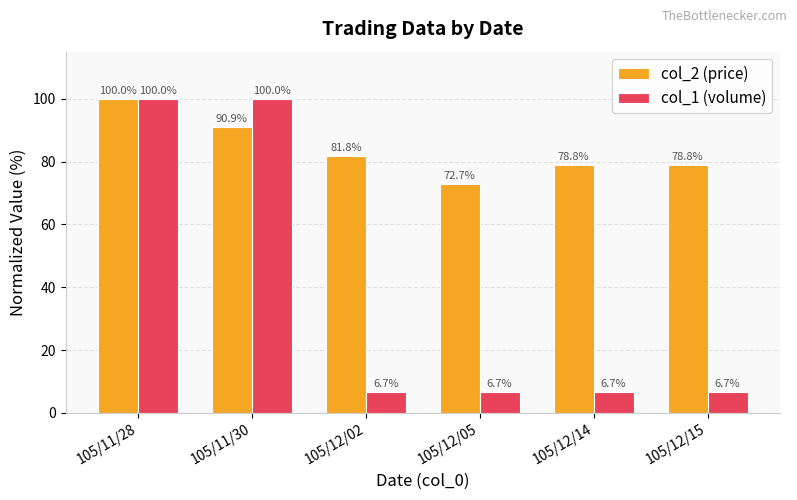

List the series in order of their overall mean, highest first.

col_2 (price), col_1 (volume)